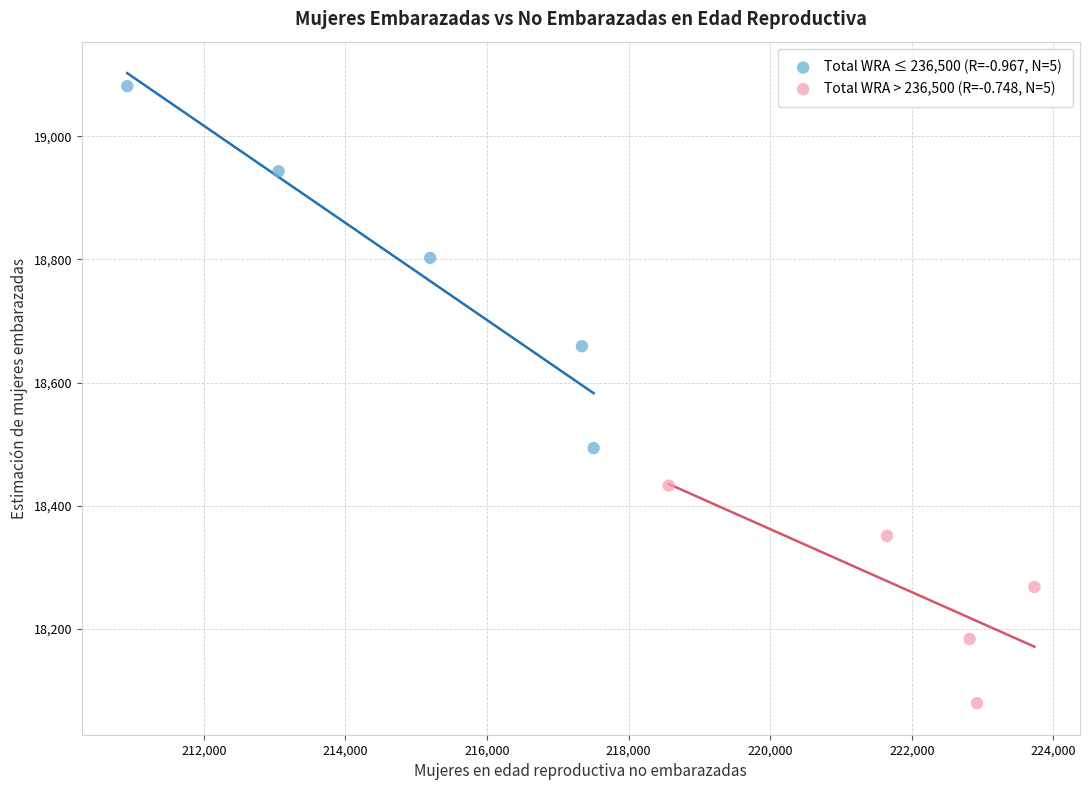

What are all the series names shown in the legend?

Total WRA ≤ 236,500 (R=-0.967, N=5), Total WRA > 236,500 (R=-0.748, N=5)